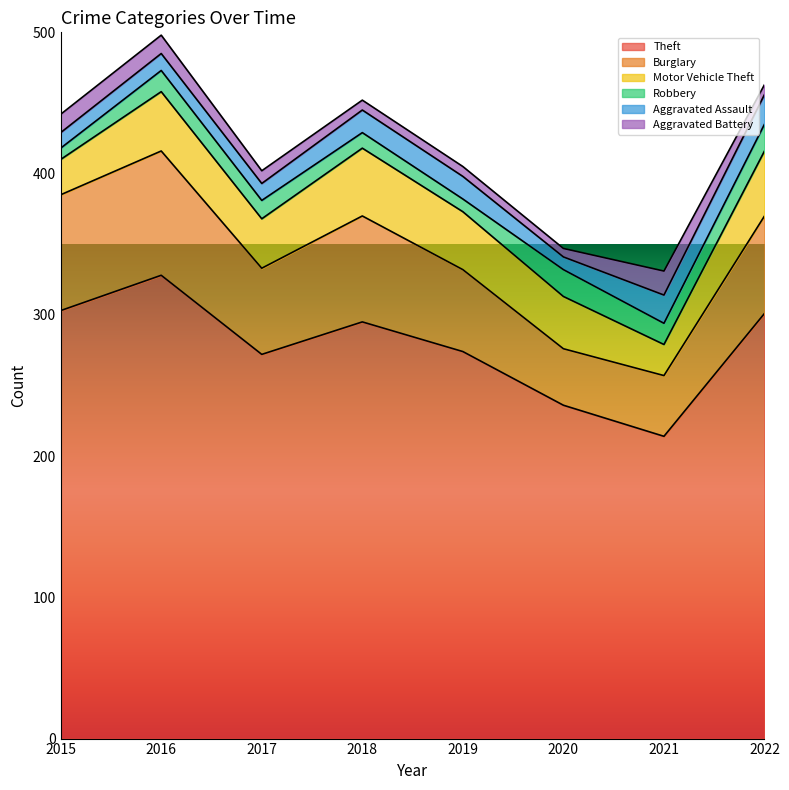

Which label corresponds to the smallest value in the chart?

2020